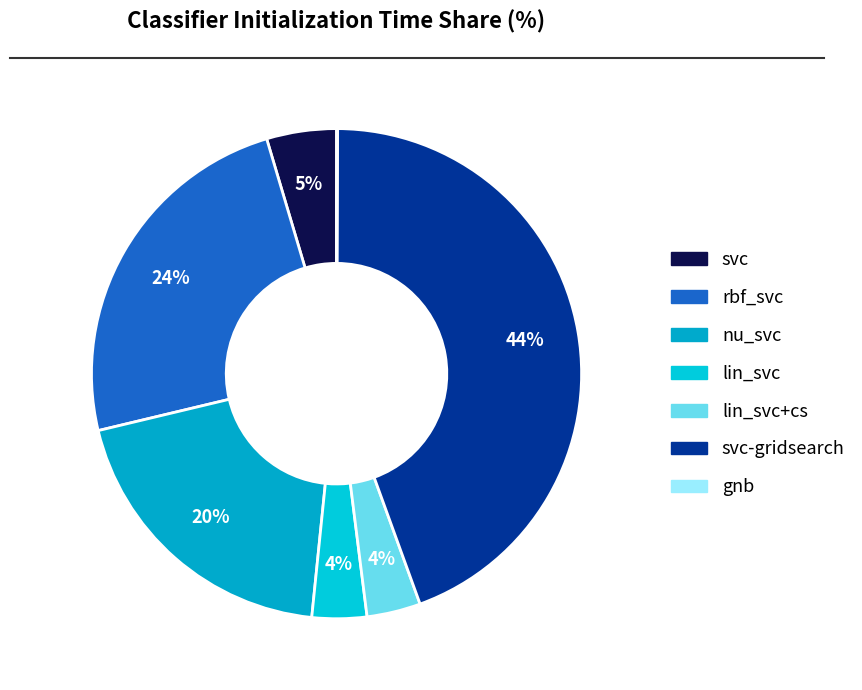

Rank the categories by value from lowest to highest.

gnb, lin_svc+cs, lin_svc, svc, nu_svc, rbf_svc, svc-gridsearch